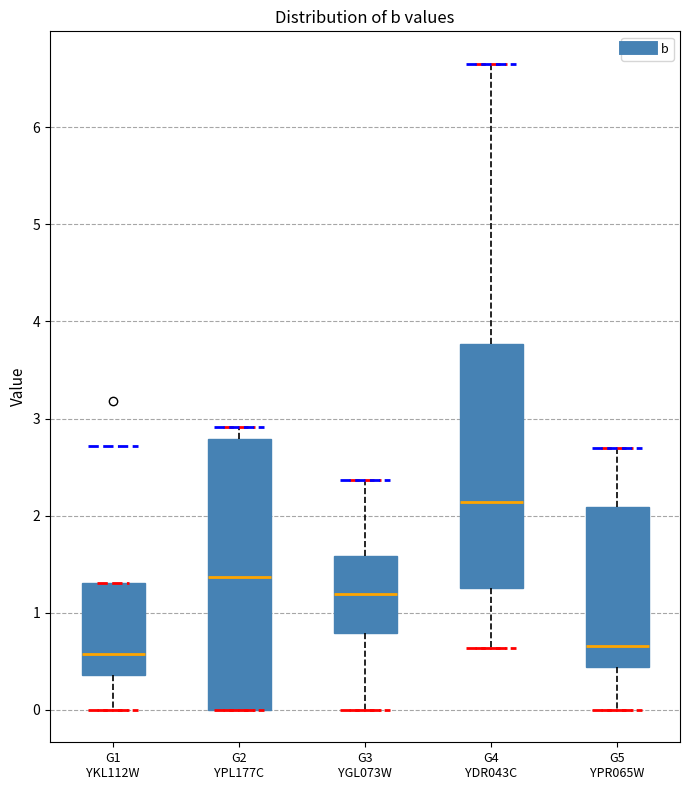

Reading left to right, read every box against the y-axis: the position of its median line, the range the box covers, and the ends of its whiskers. The values are not printed on the chart, so give them approximately, as read against the axis.

G1 YKL112W: median 0.6, box 0.4 to 1.3, whiskers 0.0 to 1.3
G2 YPL177C: median 1.4, box 0.0 to 2.8, whiskers 0.0 to 2.9
G3 YGL073W: median 1.2, box 0.8 to 1.6, whiskers 0.0 to 2.4
G4 YDR043C: median 2.1, box 1.3 to 3.8, whiskers 0.6 to 6.7
G5 YPR065W: median 0.7, box 0.4 to 2.1, whiskers 0.0 to 2.7